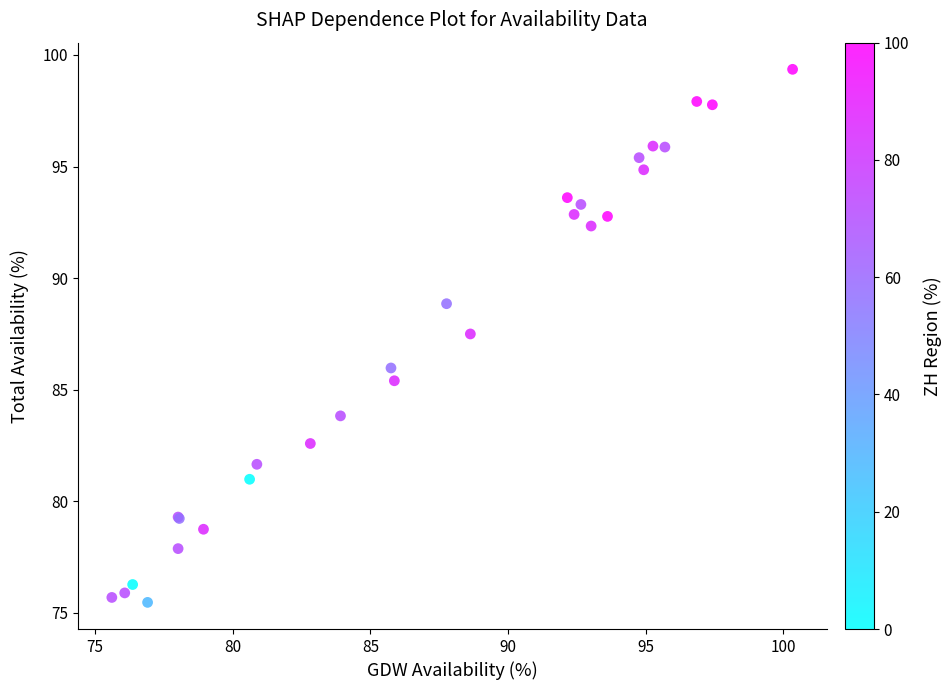

What Y value in the scatter plot is closest to 87?

87.5